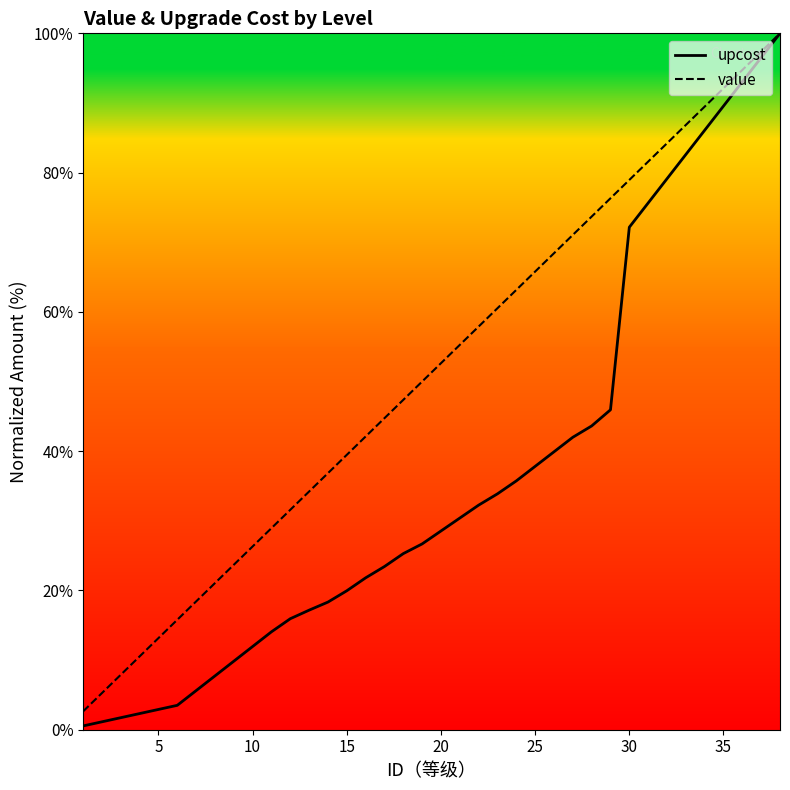

Which series has the largest total across all categories?

value